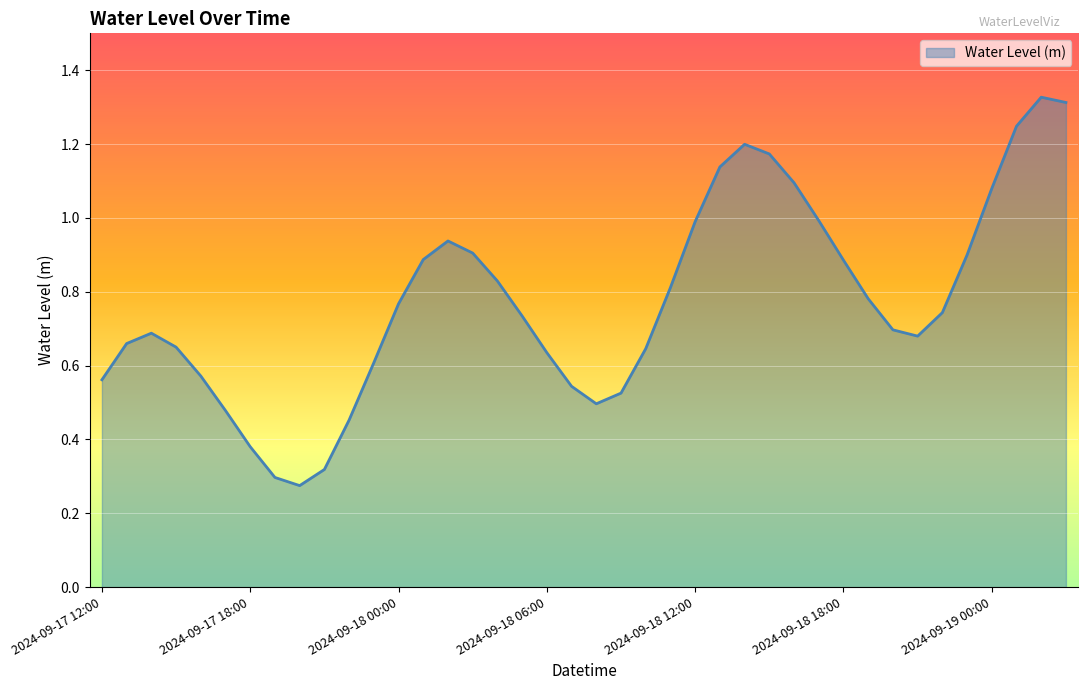

Does the chart have visible grid lines?

Yes